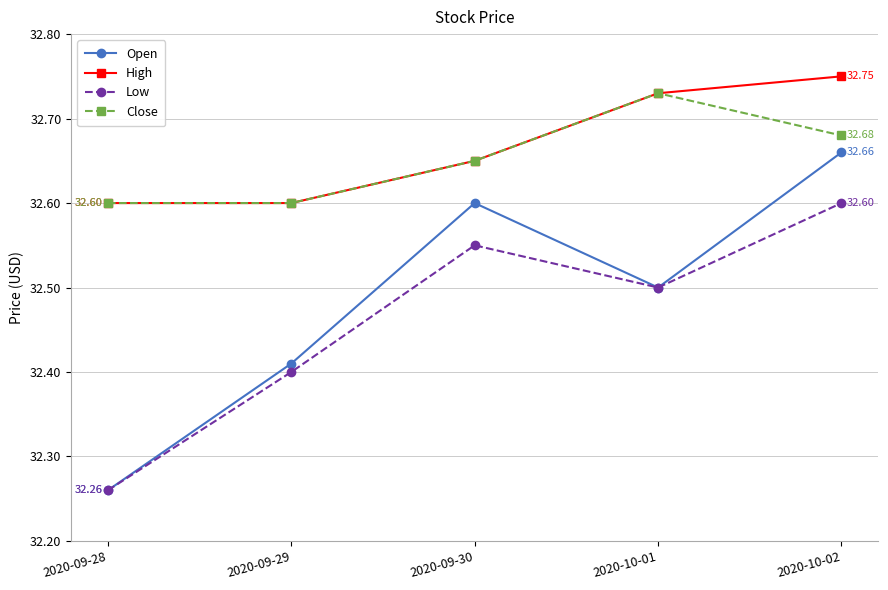

Where is Low nearest to the value 32?

2020-09-28